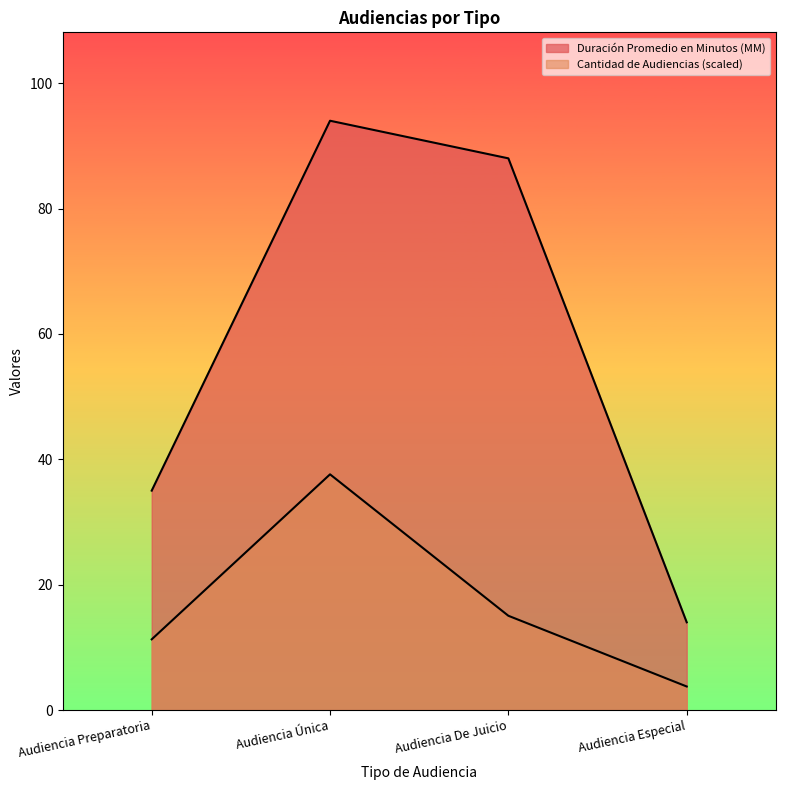

How many categories are shown in the chart?

4